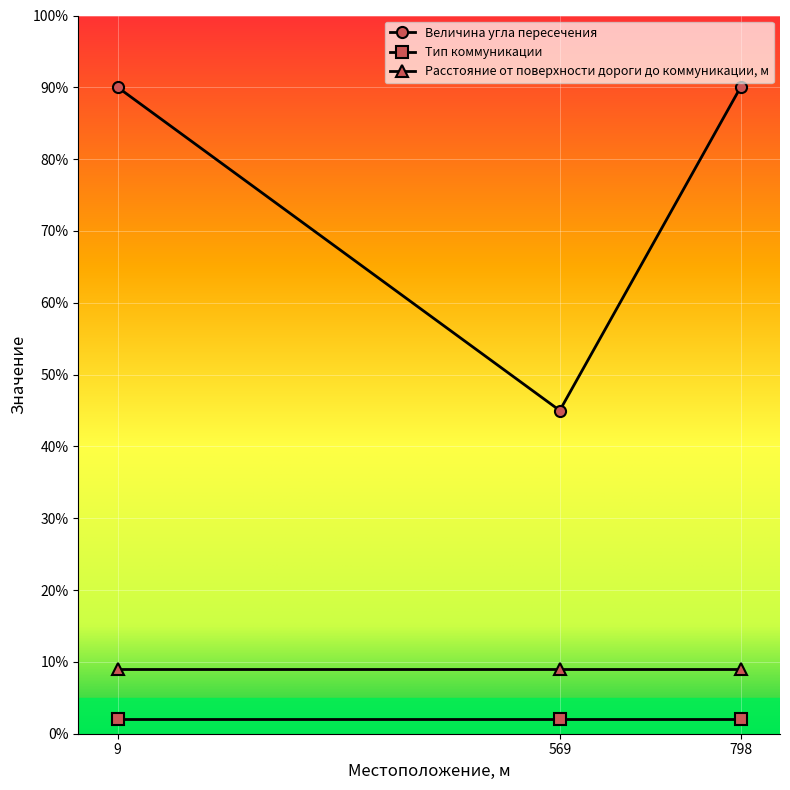

How many distinct data groups are displayed?

3